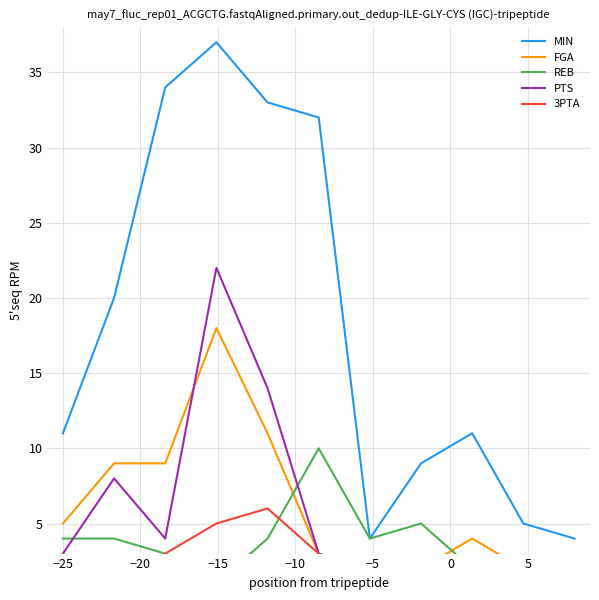

What is the average value of the MIN series?

18